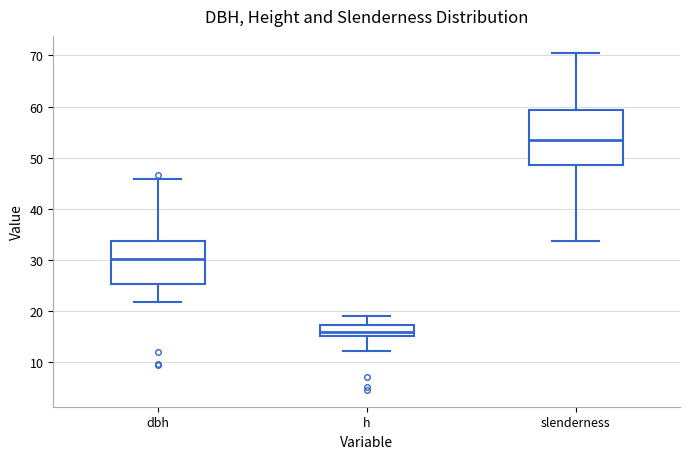

Reading left to right, transcribe this box plot: for each box, give where its median line is, the range the box spans, and where its two whiskers end, as read against the y-axis. The values are not printed on the chart, so give them approximately, as read against the axis.

dbh: median 30, box 25 to 34, whiskers 22 to 46
h: median 16, box 15 to 17, whiskers 12 to 19
slenderness: median 53, box 49 to 59, whiskers 34 to 71